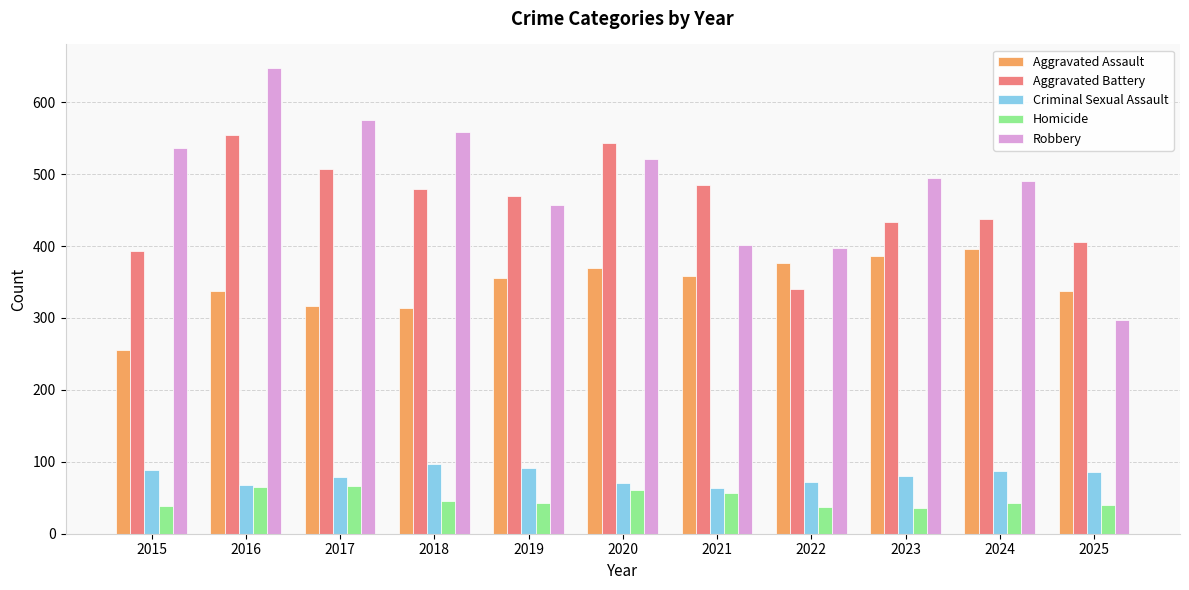

What is the sum of all Criminal Sexual Assault values?

884